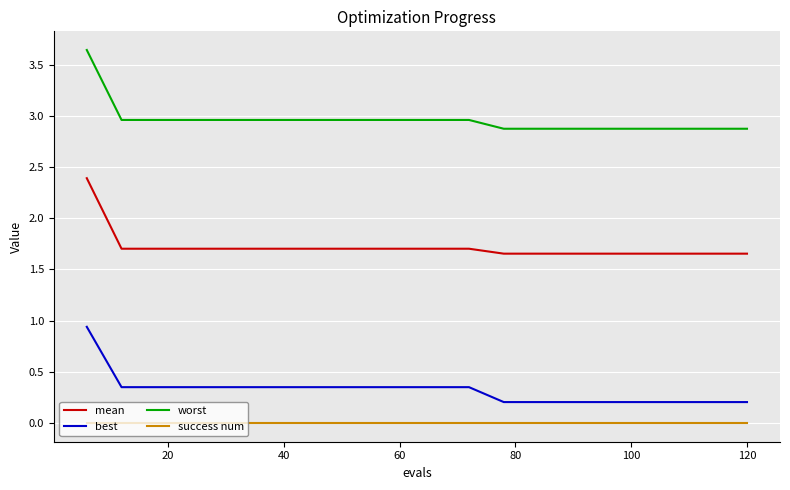

At how many categories does at least one series exceed 3?

1